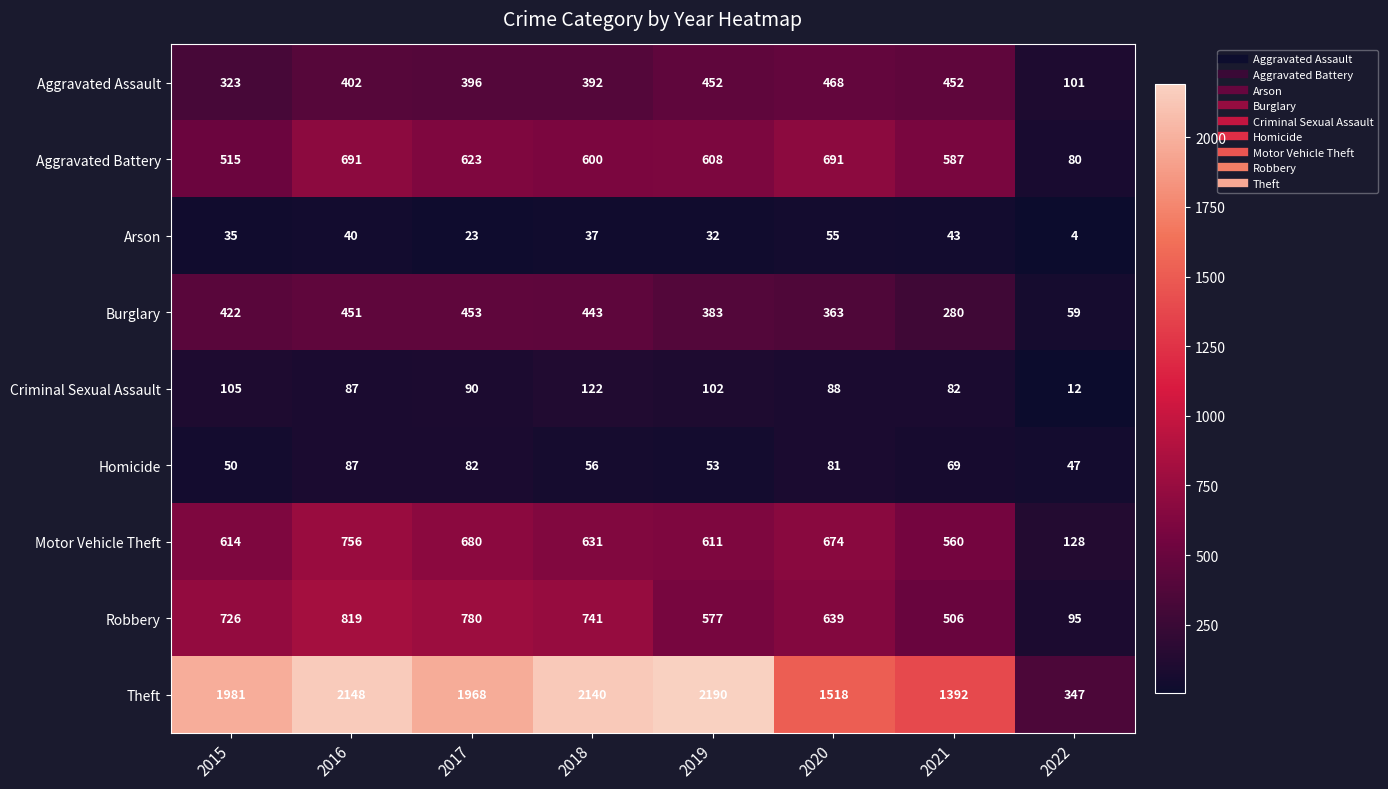

List the series in order of their peak value, highest first.

Theft, Robbery, Motor Vehicle Theft, Aggravated Battery, Aggravated Assault, Burglary, Criminal Sexual Assault, Homicide, Arson